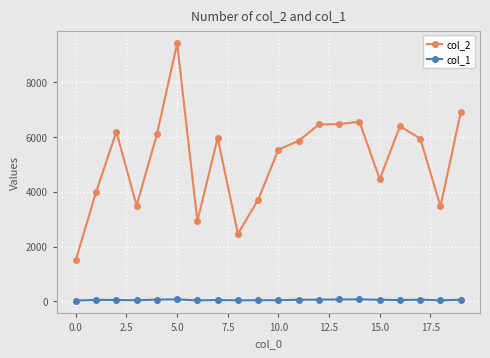

True or false: col_1 has more than 1 points higher than both neighbors.

True